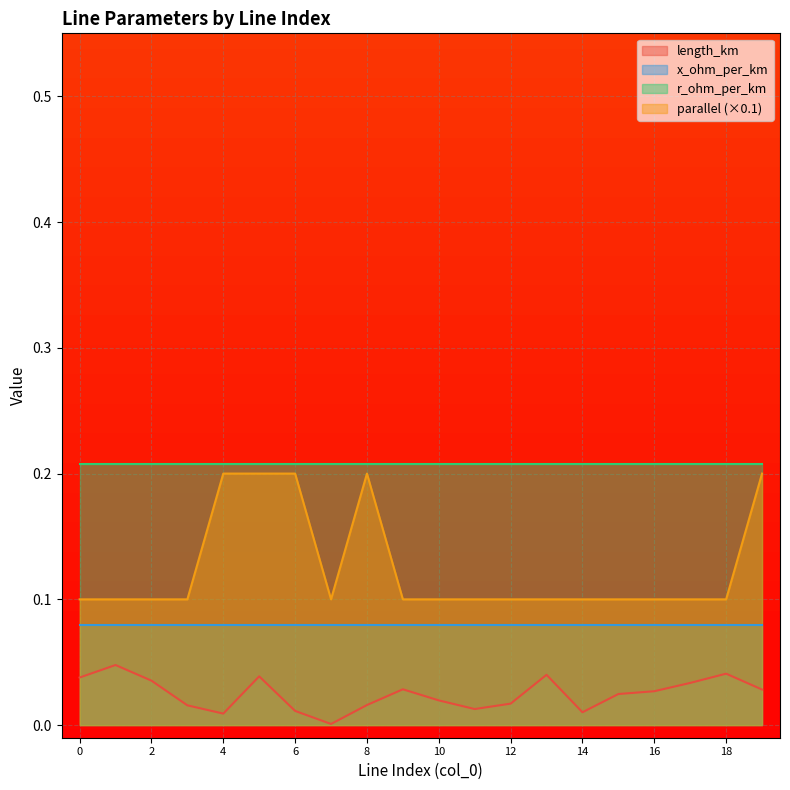

How many lines are shown in the chart?

4